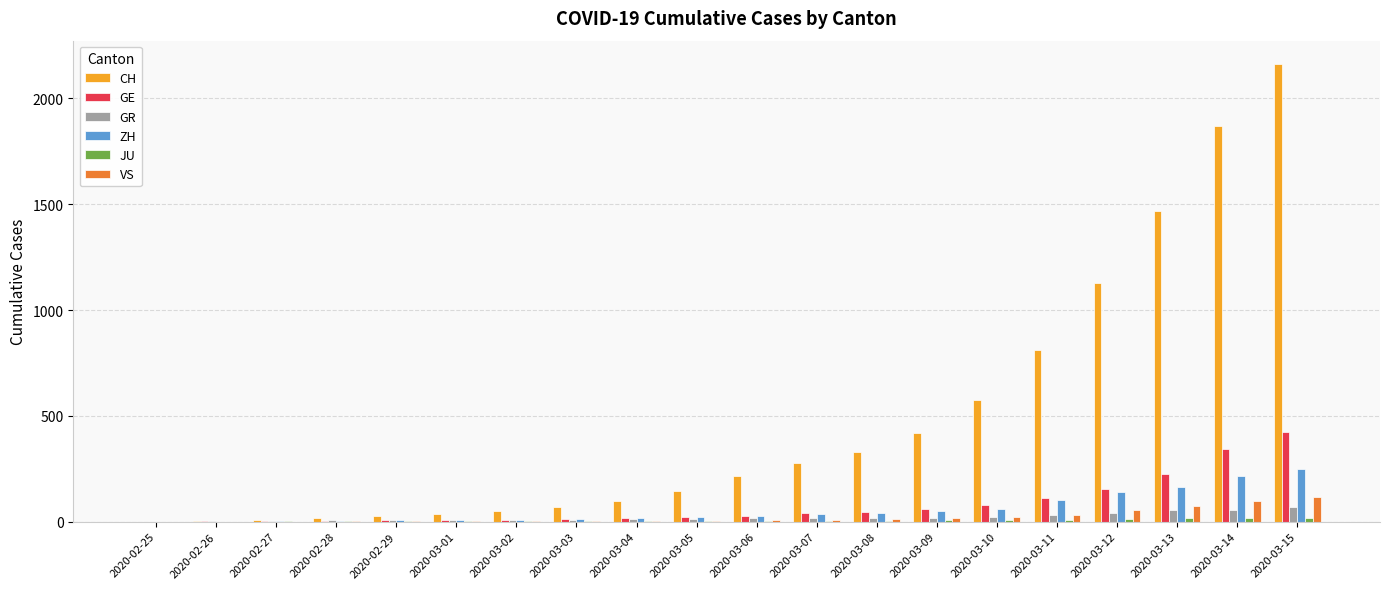

The value of CH at 2020-03-12 is 541. True or false?

False